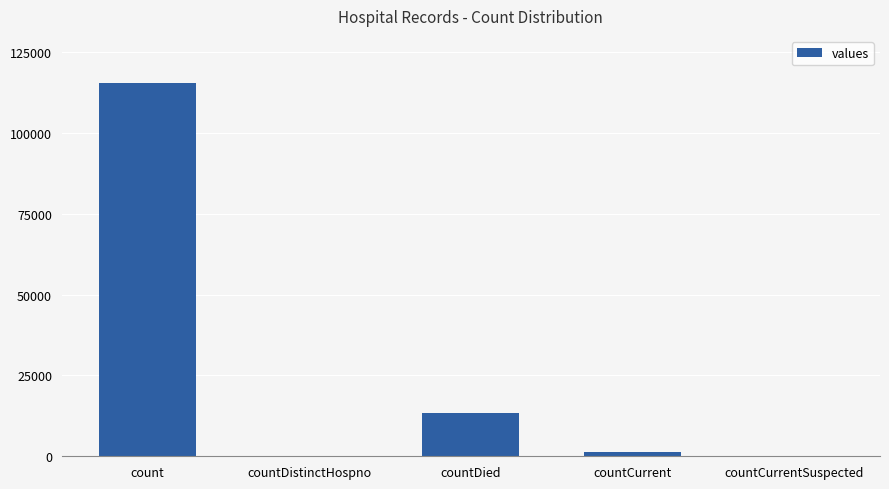

Which label corresponds to the largest value in the chart?

count